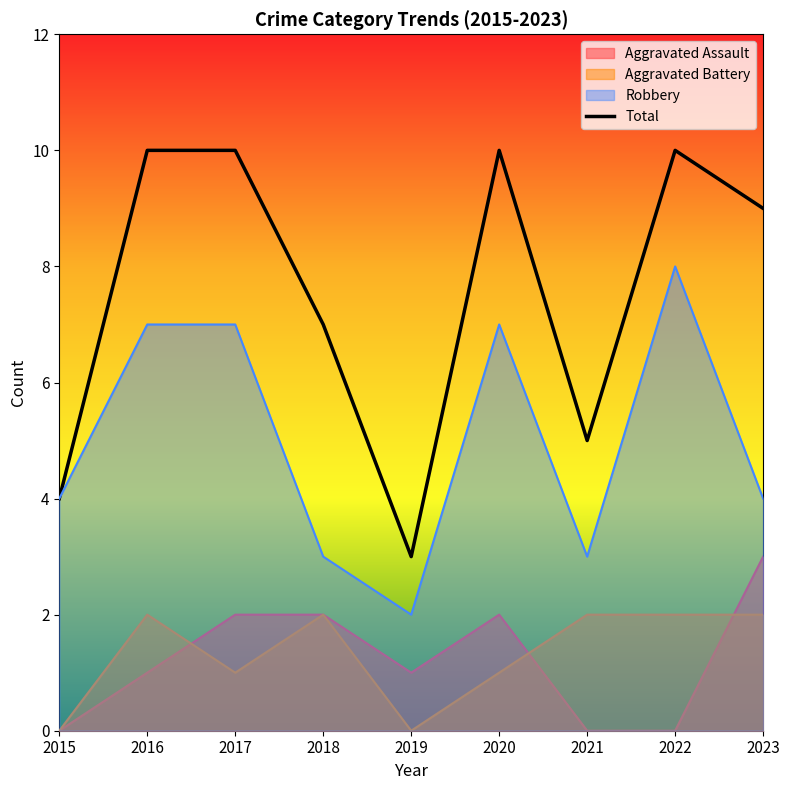

Reading left to right, list all the values displayed in this chart.

4	10	10	7	3	10	5	10	9